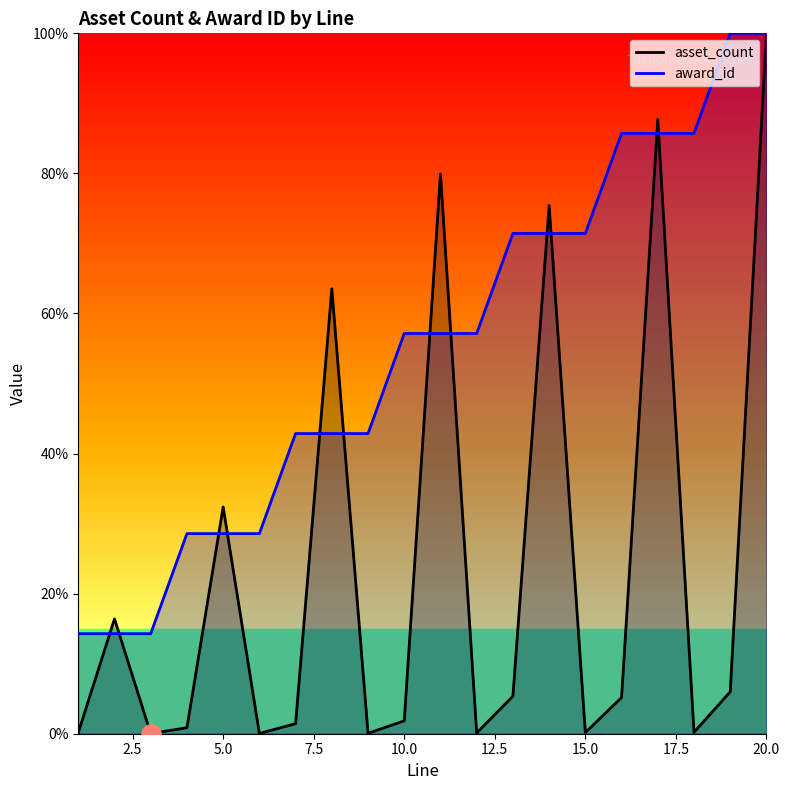

What is the total value across all series at 14?

146.8